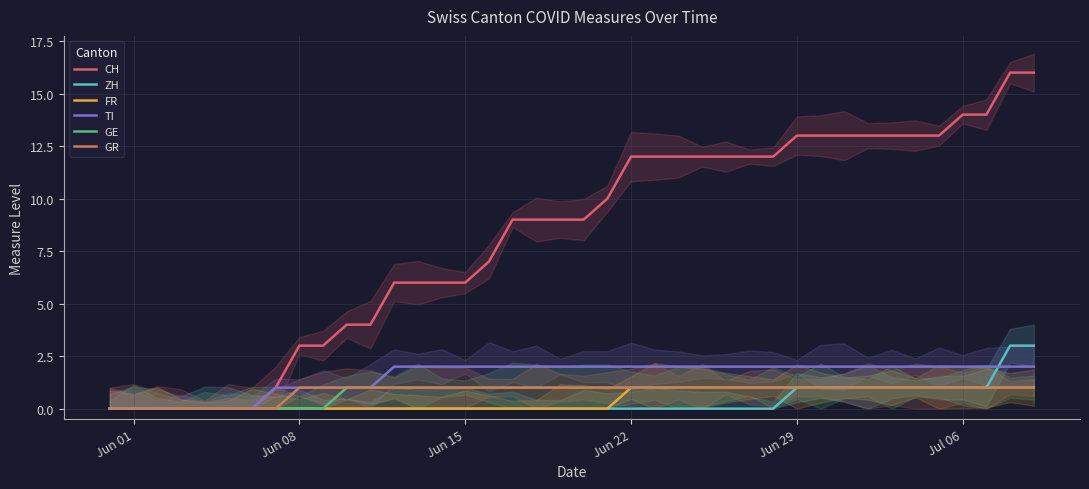

The FR series shows 1 at Jul 06. True or false?

True